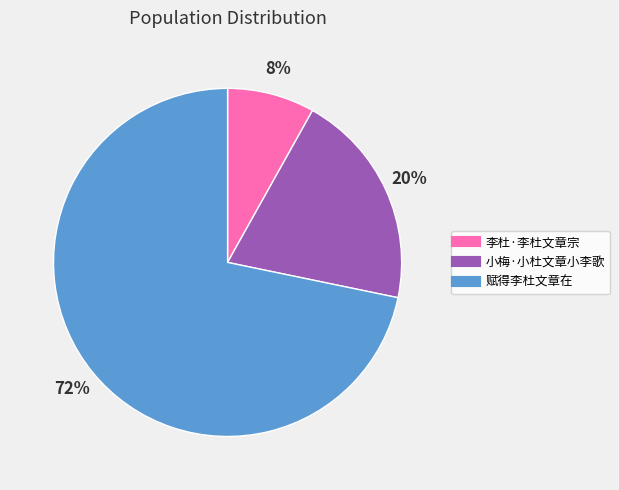

Which slice is the largest?

赋得李杜文章在